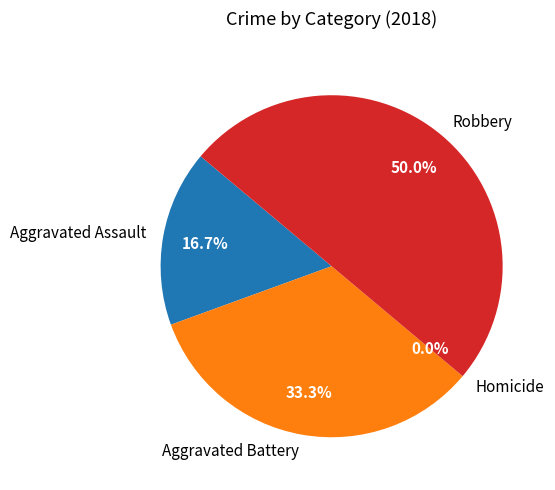

The Aggravated Battery slice represents 33% of the pie. True or false?

True